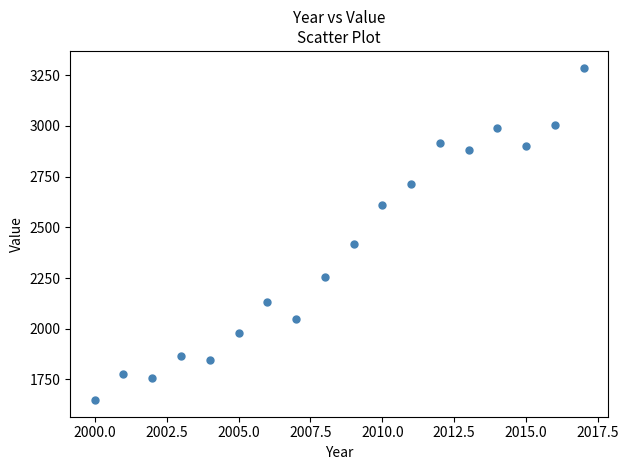

What is the range of X values (max minus min)?

17